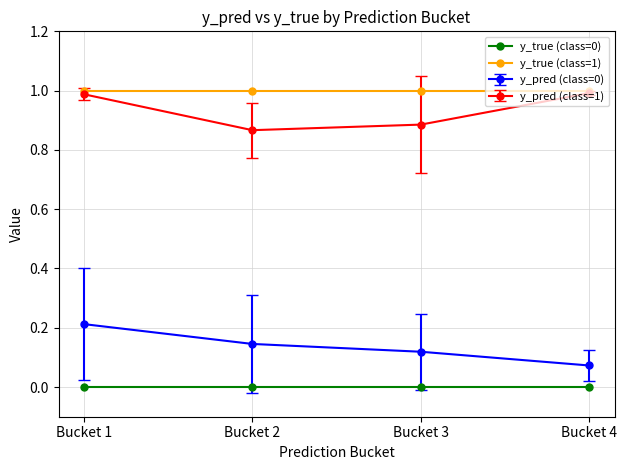

What is the spread (max minus min) of values at Bucket 3?

1.0